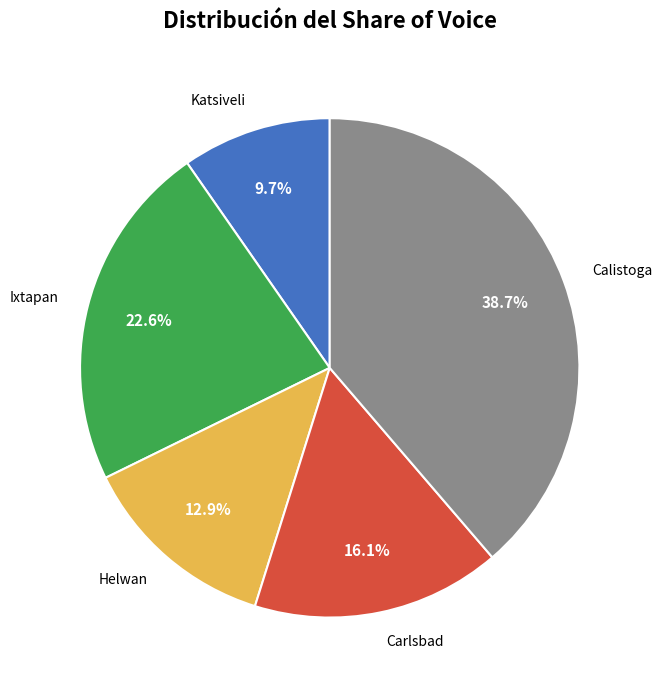

Does Ixtapan represent more than half of the total?

No